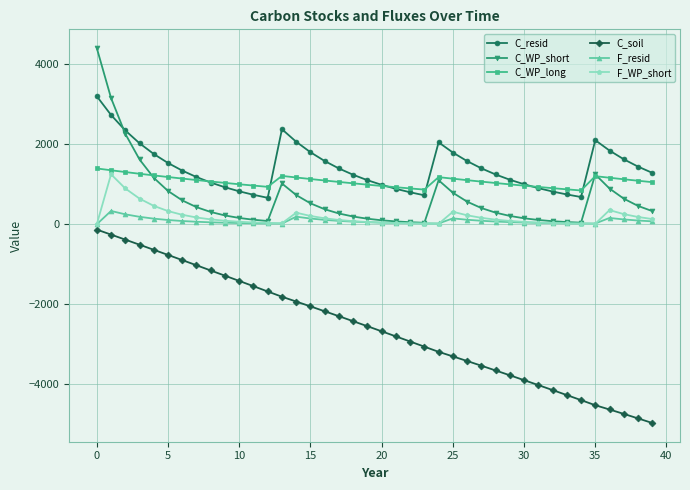

What is the lowest value of the C_resid series?

659.7